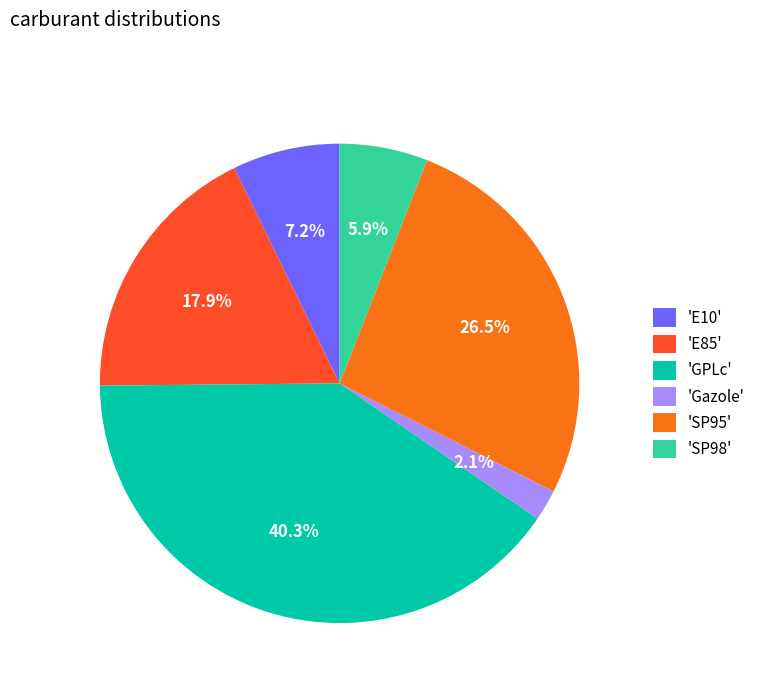

To the nearest percent, what is the average slice percentage?

17%